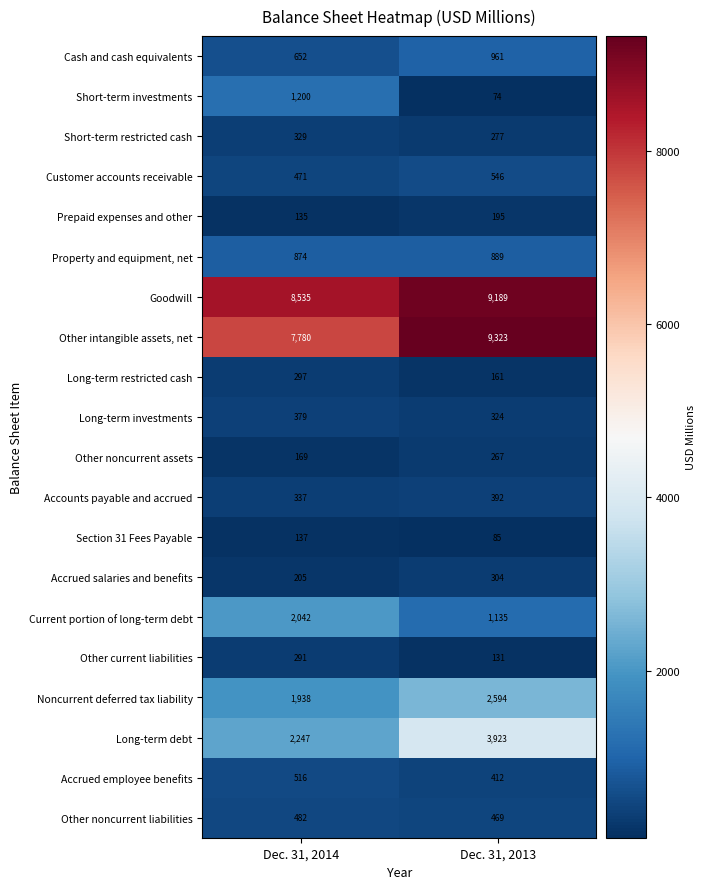

Which label corresponds to the largest value in the chart?

Dec. 31, 2013